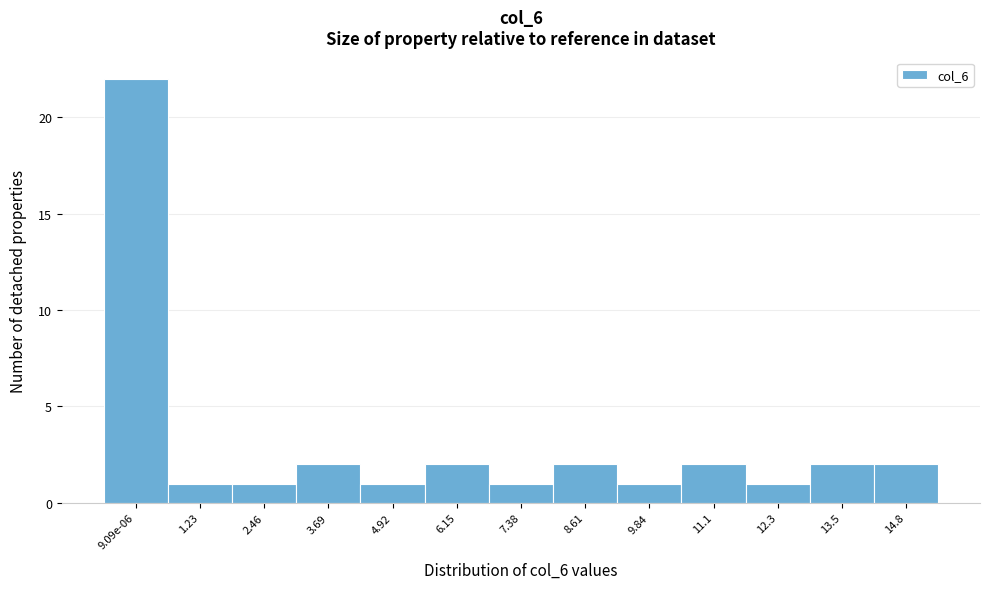

Reading left to right, transcribe all the data shown in this chart.

22	1	1	2	1	2	1	2	1	2	1	2	2